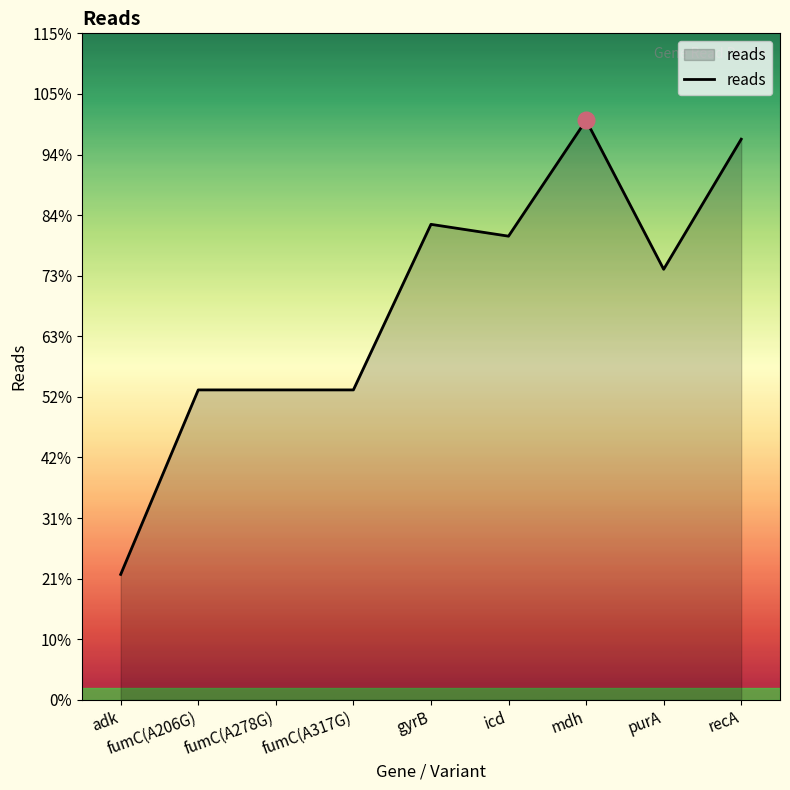

At which category does the chart reach its peak across all series?

mdh